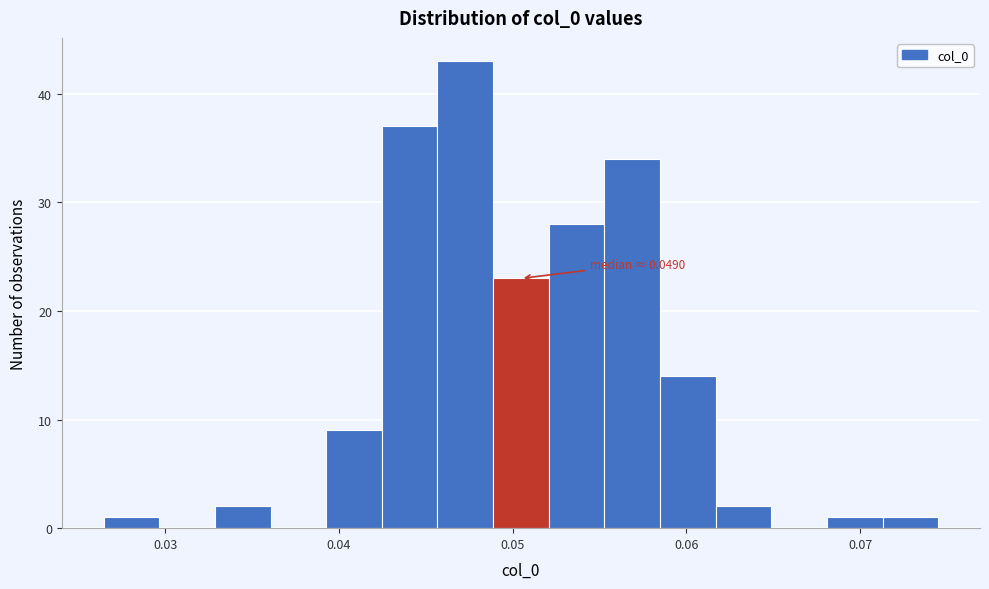

Read against the x-axis, roughly where is the centre of the tallest bar?

0.047